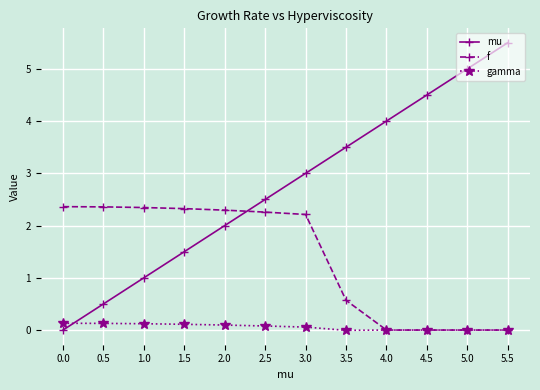

Count the number of data series in this chart.

3